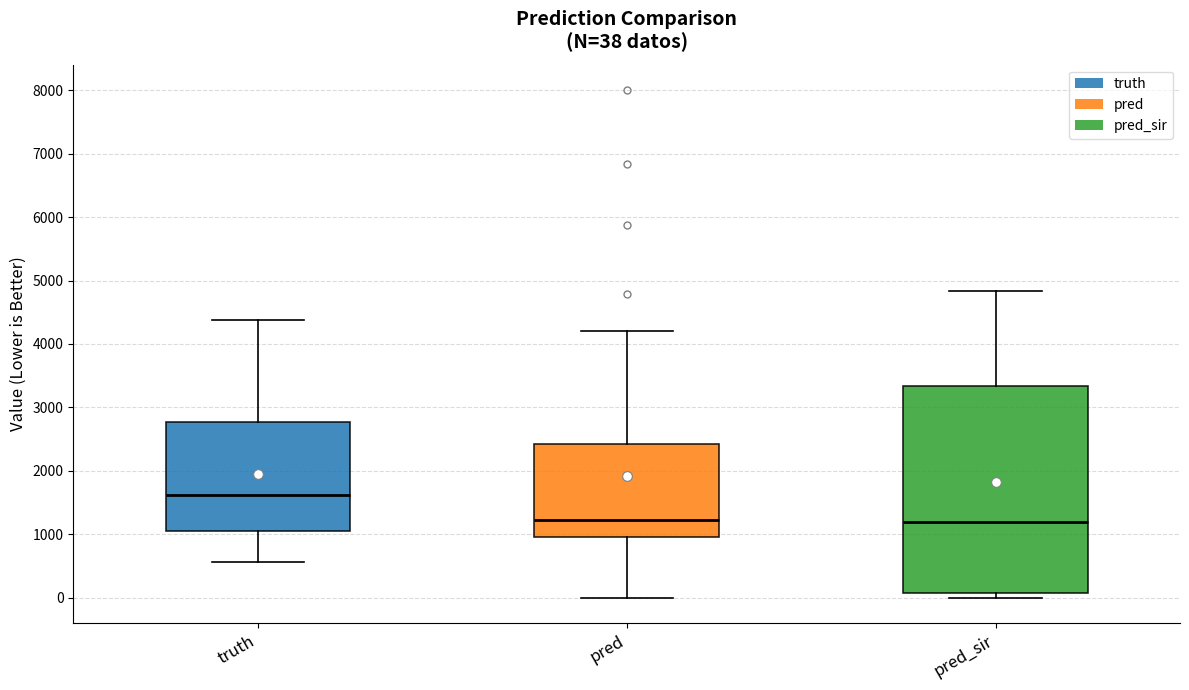

Which box is the tallest, from its lower edge to its upper edge?

pred_sir